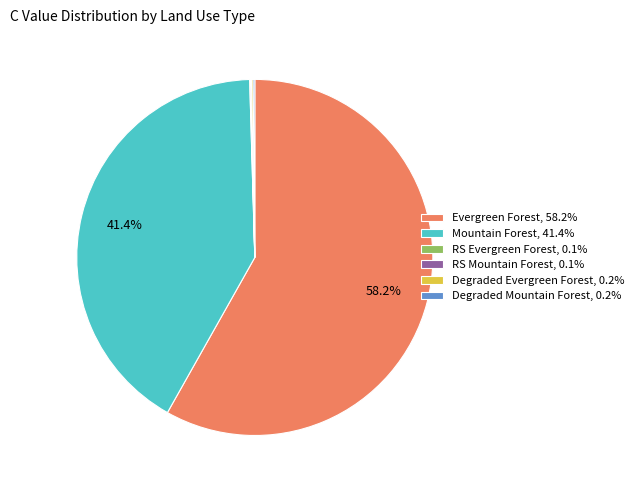

Is Evergreen Forest, 58.2% the majority of the pie?

Yes